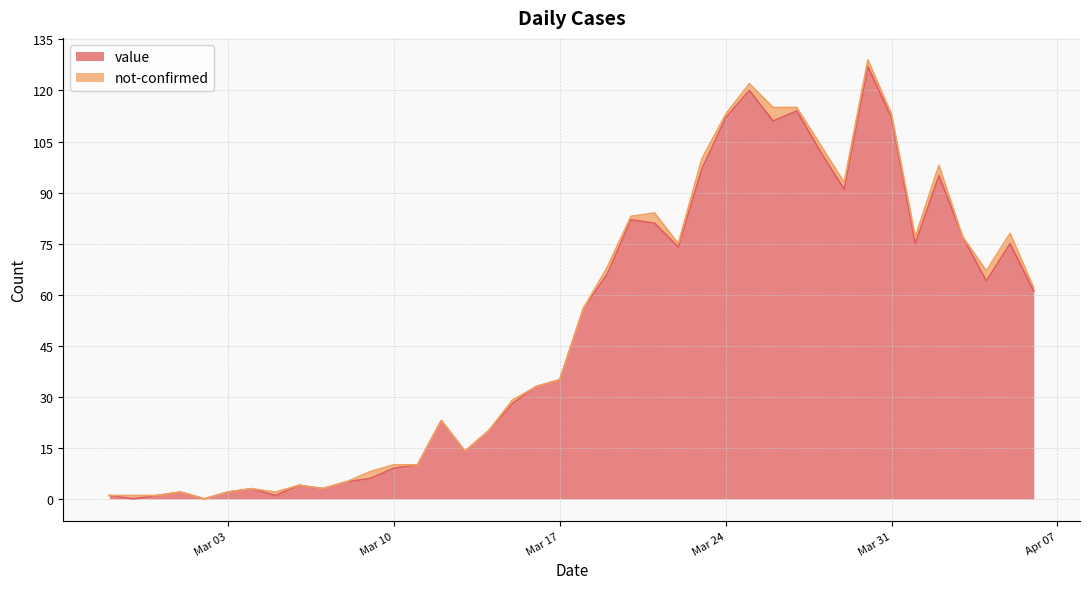

What is the greatest value displayed?

127